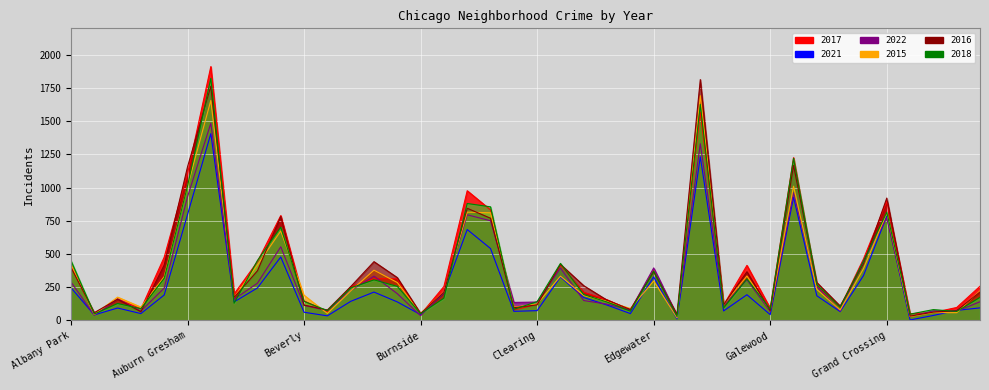

Which category has the lowest value in the 2021 series?

Grant Park